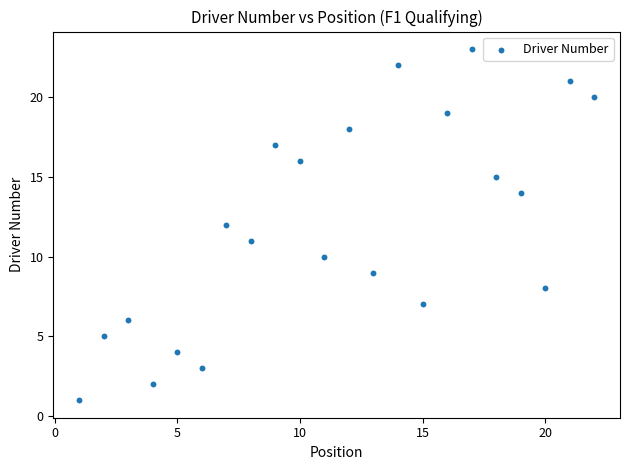

What is the range of X values (max minus min)?

21